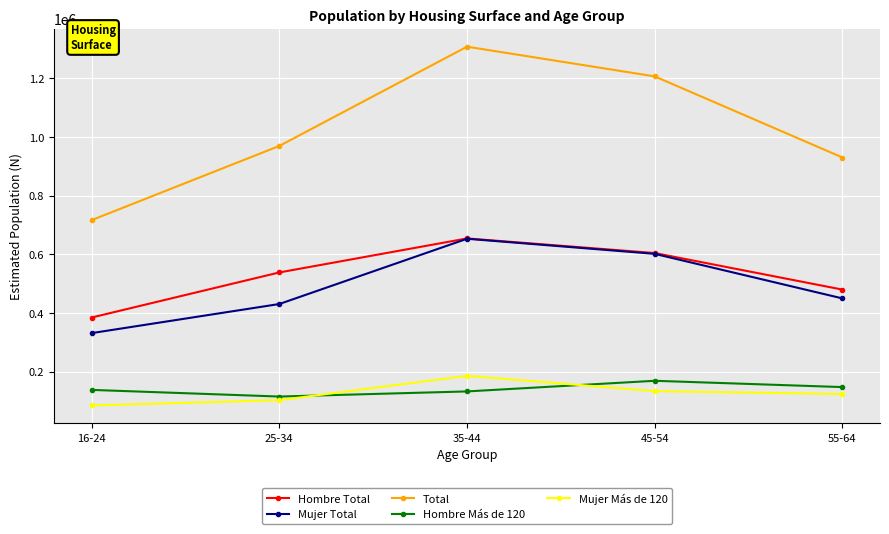

At which category does Total reach its first local peak?

35-44